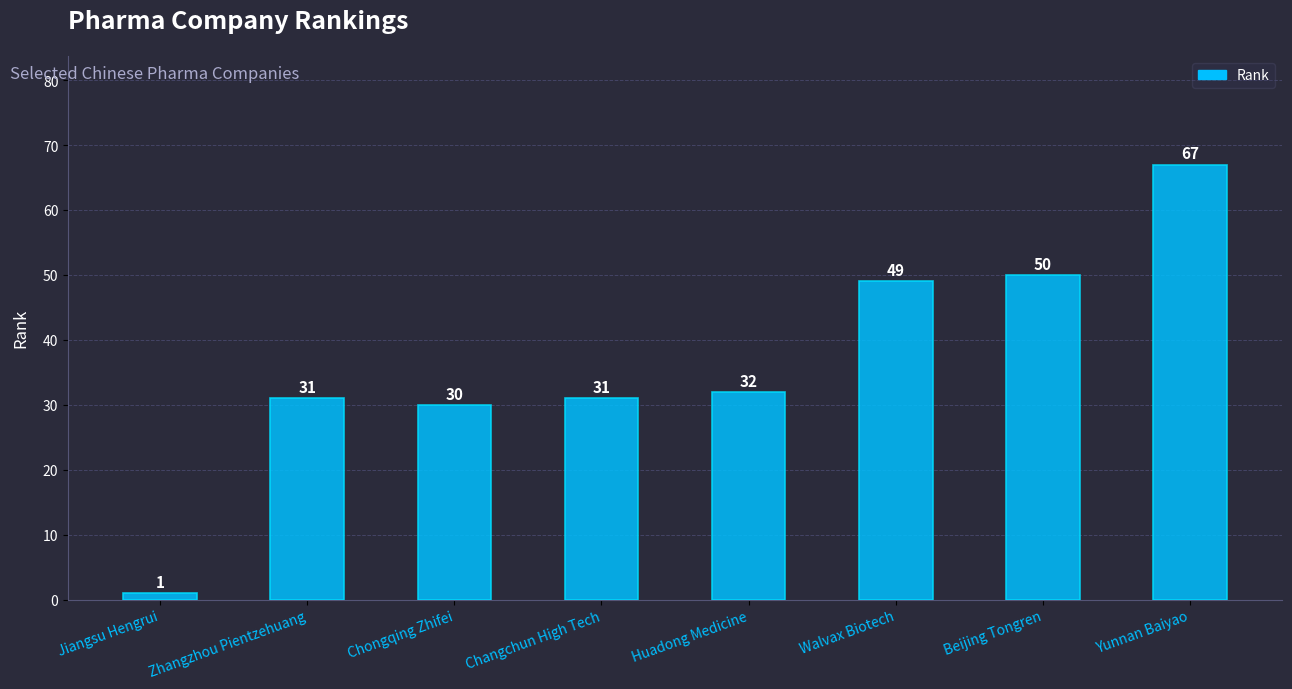

Reading right to left, transcribe all the data shown in this chart.

Yunnan Baiyao=67	Beijing Tongren=50	Walvax Biotech=49	Huadong Medicine=32	Changchun High Tech=31	Chongqing Zhifei=30	Zhangzhou Pientzehuang=31	Jiangsu Hengrui=1